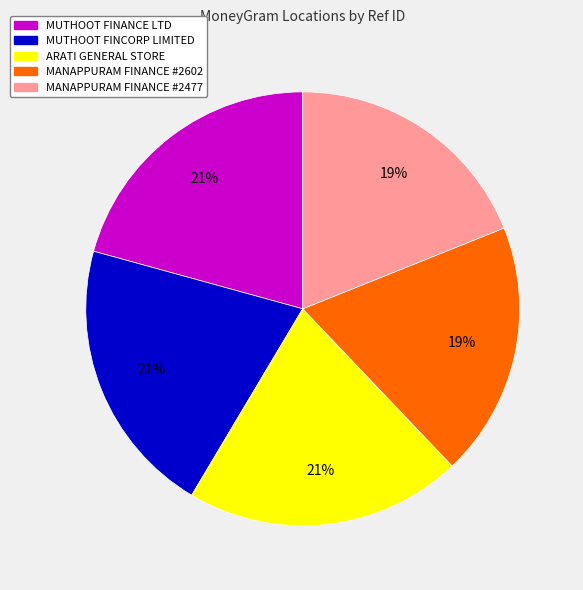

To the nearest percent, what is the difference between the largest and smallest slice percentages?

2%